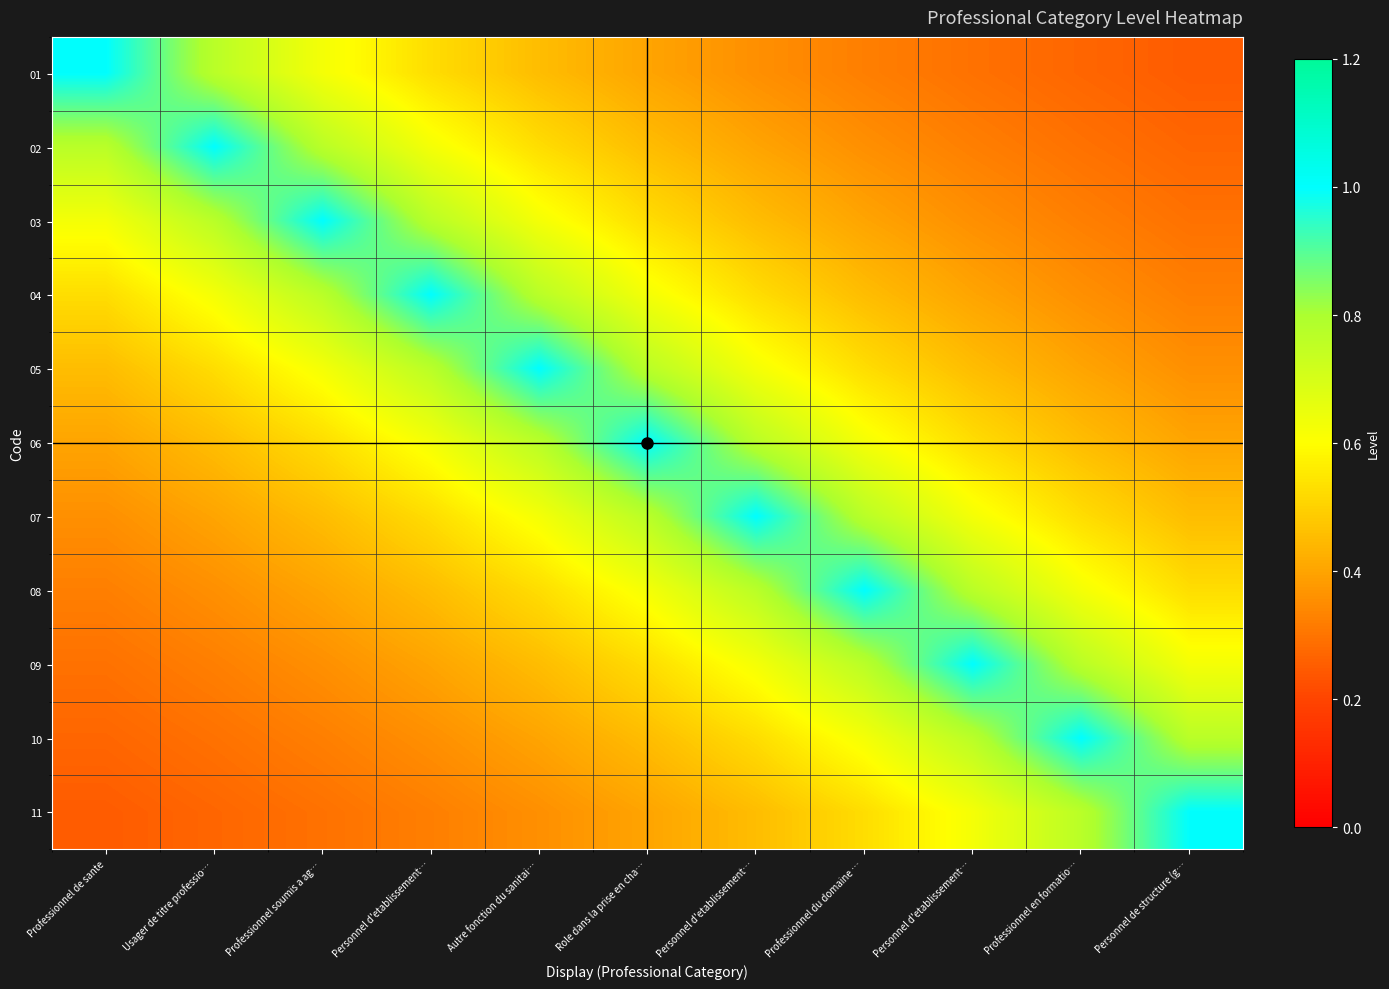

Which has a higher value, Personnel de structure (g… or Autre fonction du sanitai…?

Autre fonction du sanitai…